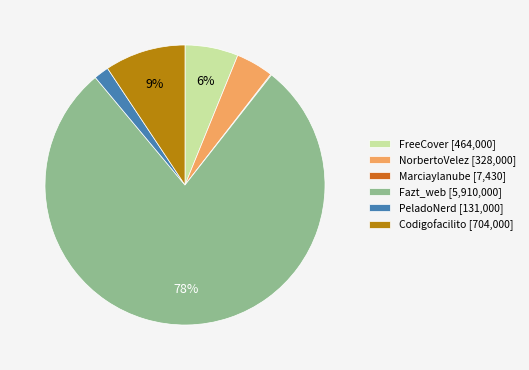

Is it true that NorbertoVelez is 15% of the pie?

False